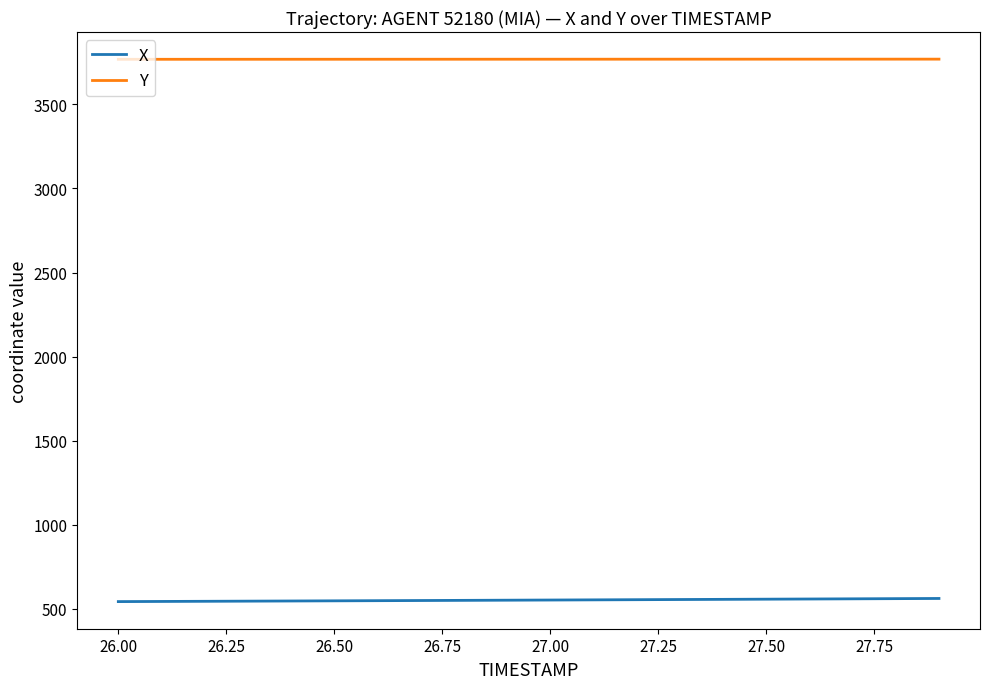

What is the lowest value of the Y series?

3768.4